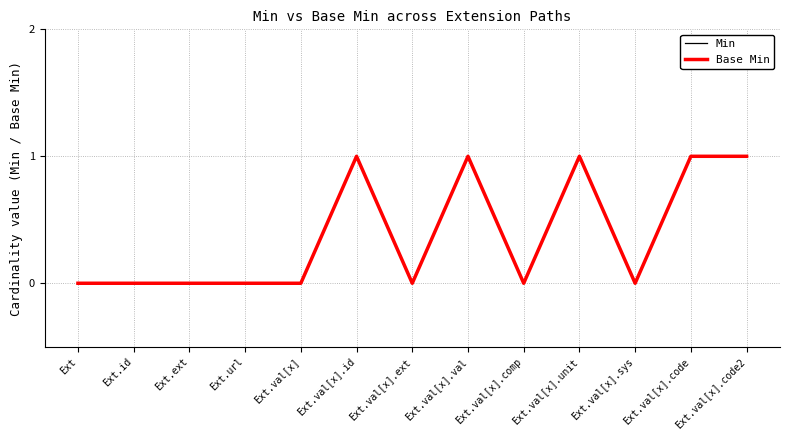

Does the chart display data point markers on the line(s)?

No